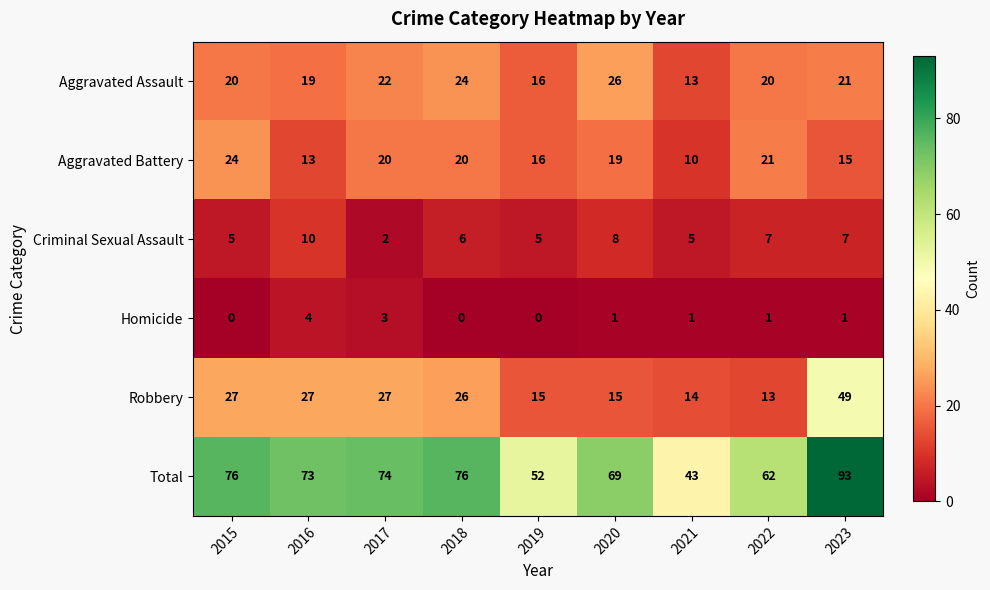

What is the total value across all series at 2017?

148